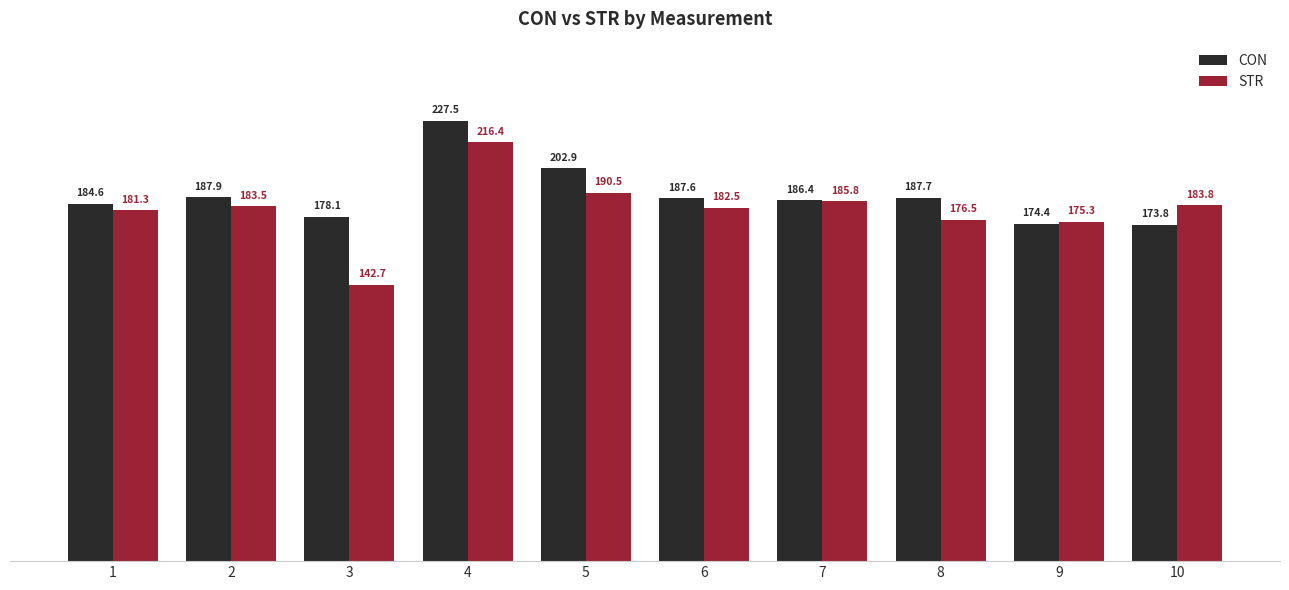

Where does the STR series first go above 183?

2